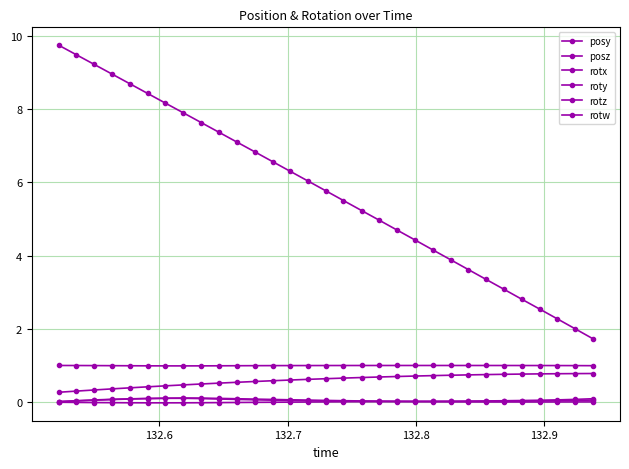

Which series has the largest range (max minus min)?

posz